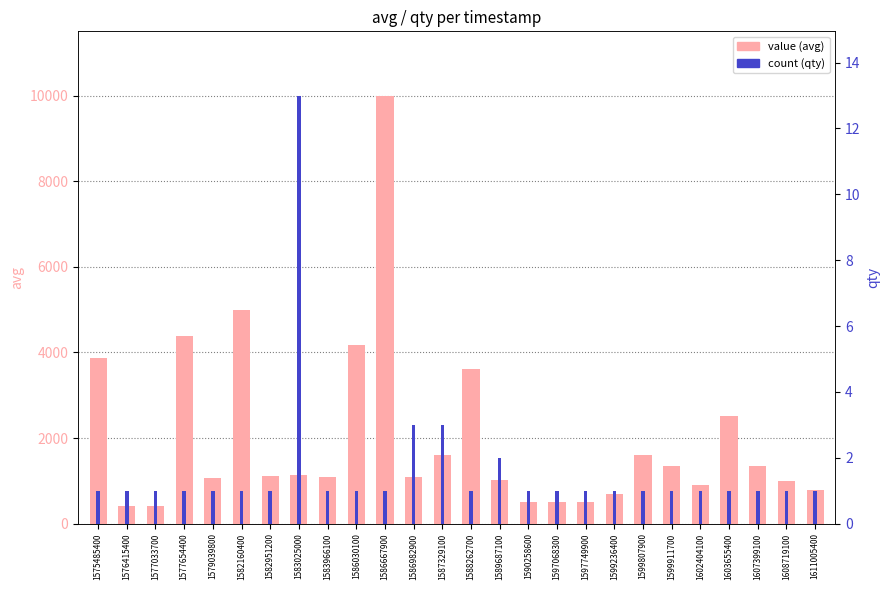

Which has a higher value, 1603655400 or 1582160400?

1582160400